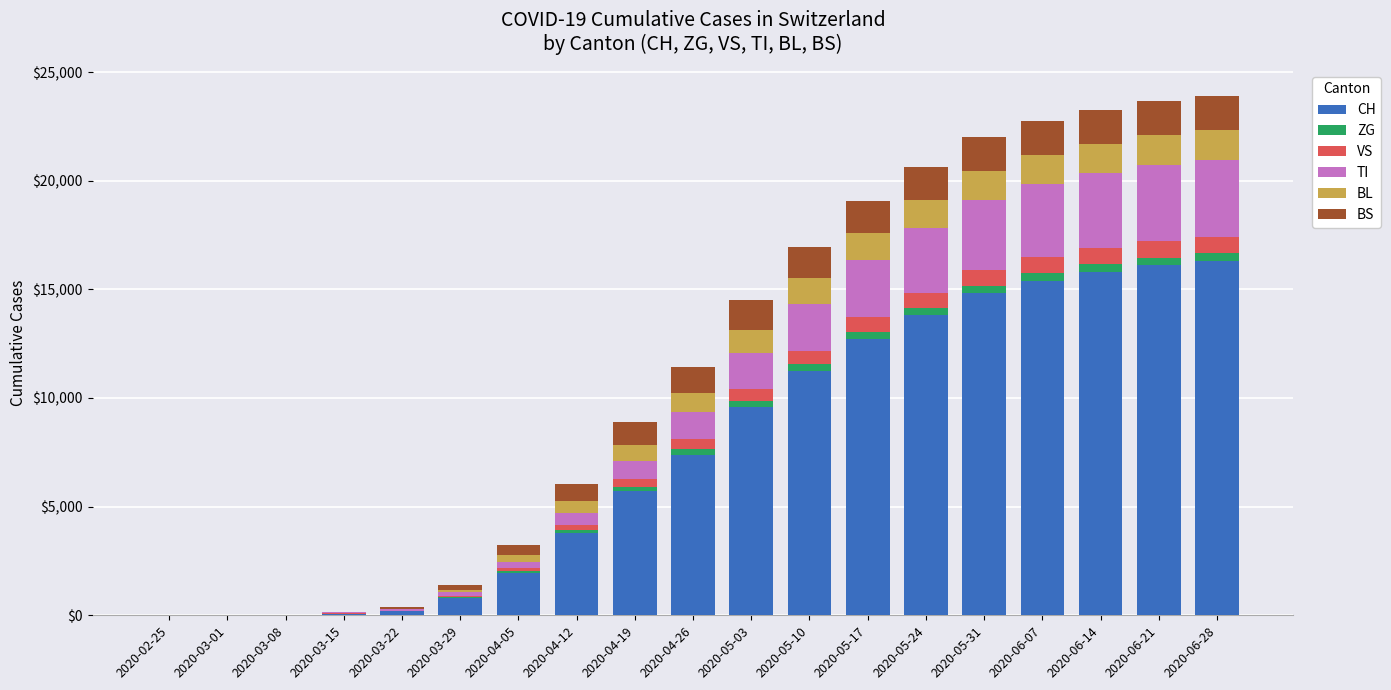

What is the maximum value for CH?

16300